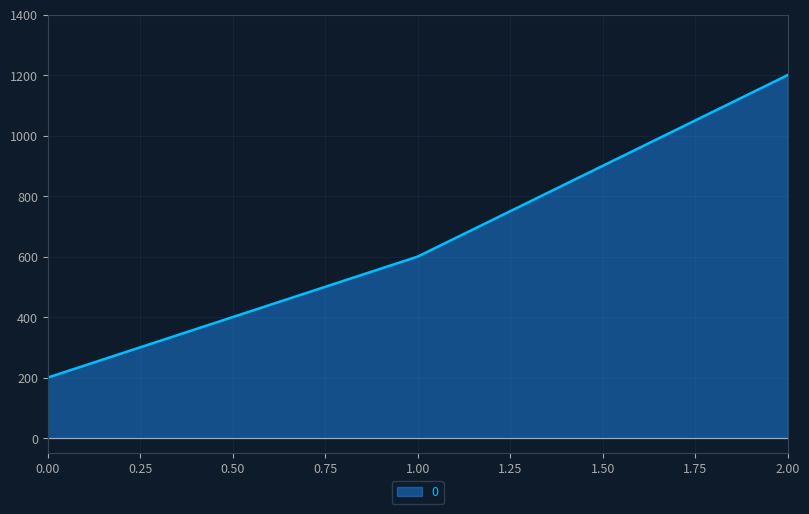

How many lines are shown in the chart?

1